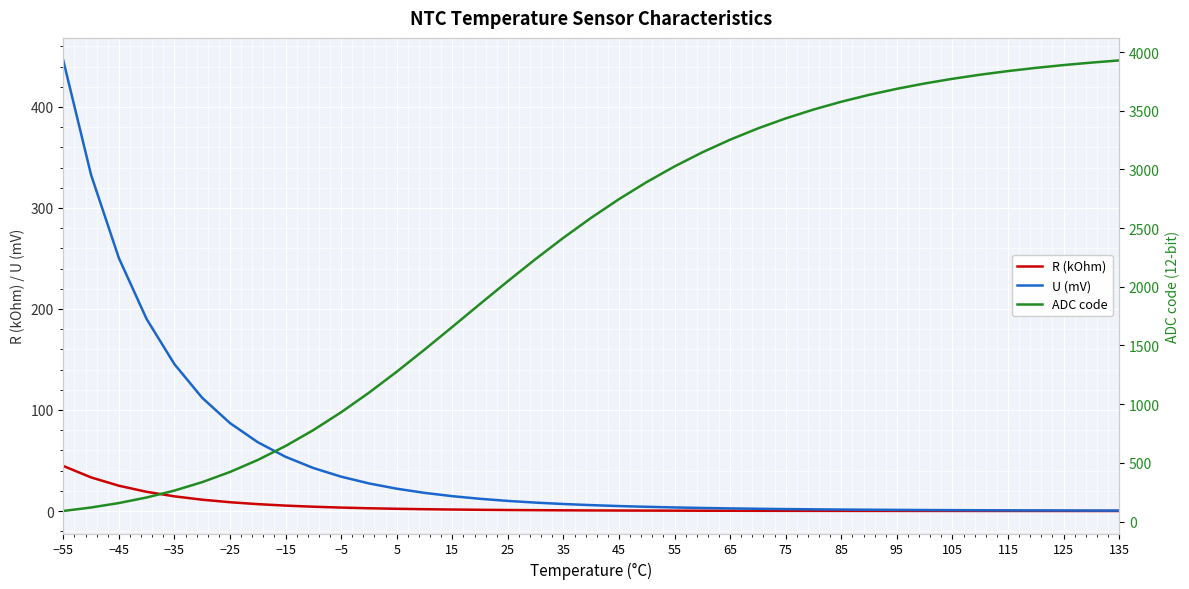

The value of U (mV) at −35 is 145.4. True or false?

True